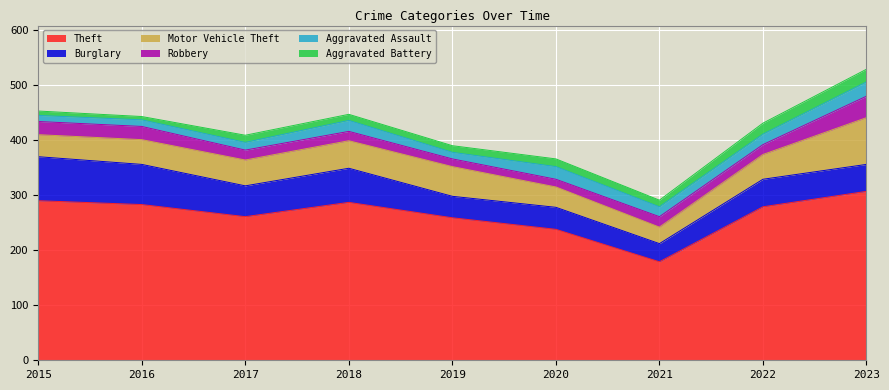

Rank the categories by Robbery value from lowest to highest.

2019, 2020, 2018, 2017, 2022, 2021, 2015, 2016, 2023